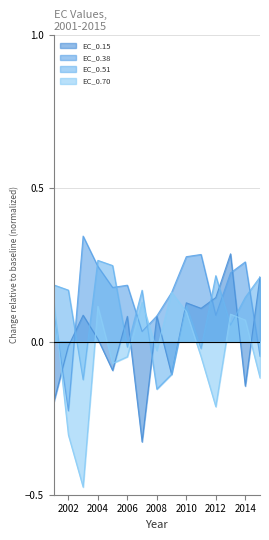

How many lines are shown in the chart?

4